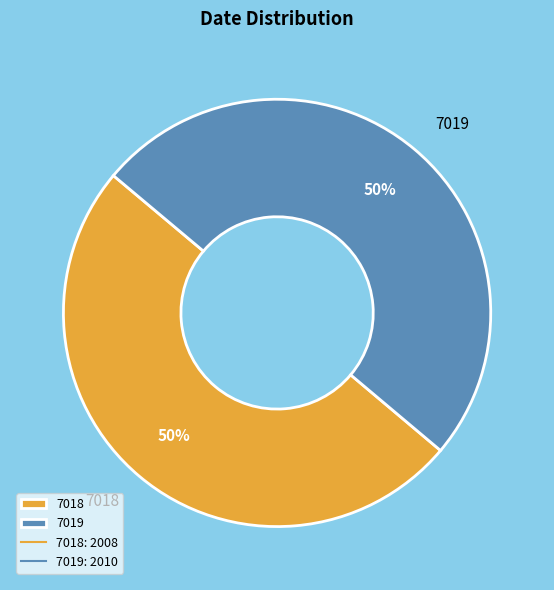

What is the ratio of the value at 7018 to the value at 7019?

1.0